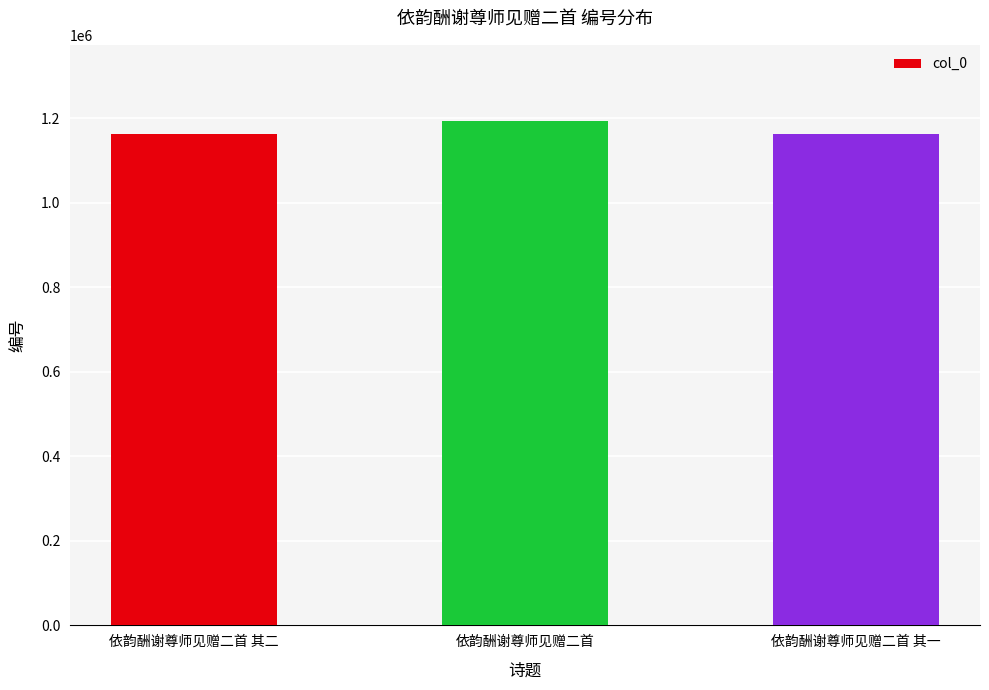

What is the ratio of the value at 依韵酬谢尊师见赠二首 其二 to the value at 依韵酬谢尊师见赠二首?

1.0